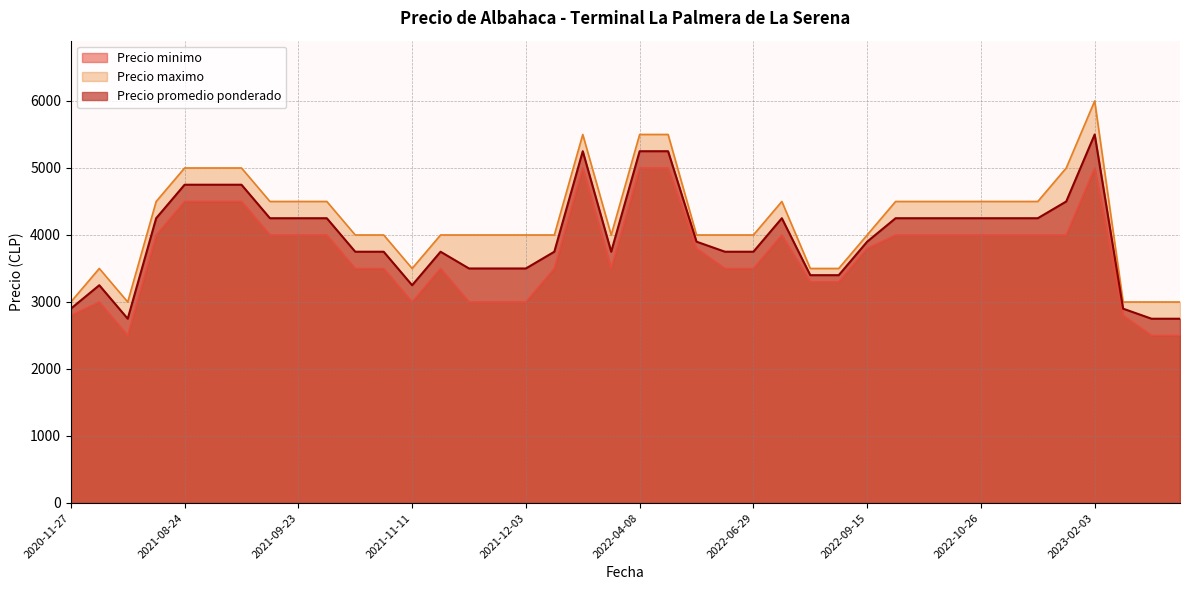

List the series in order of their overall mean, lowest first.

Precio minimo, Precio promedio ponderado, Precio maximo